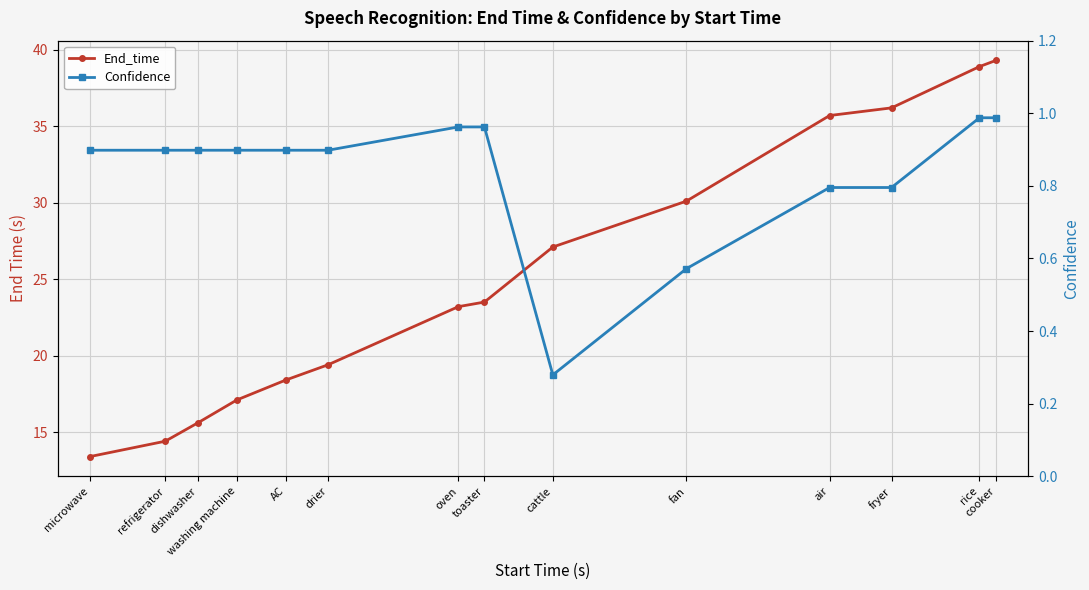

Is the value of End_time at refrigerator greater than the value of Confidence at dishwasher?

Yes